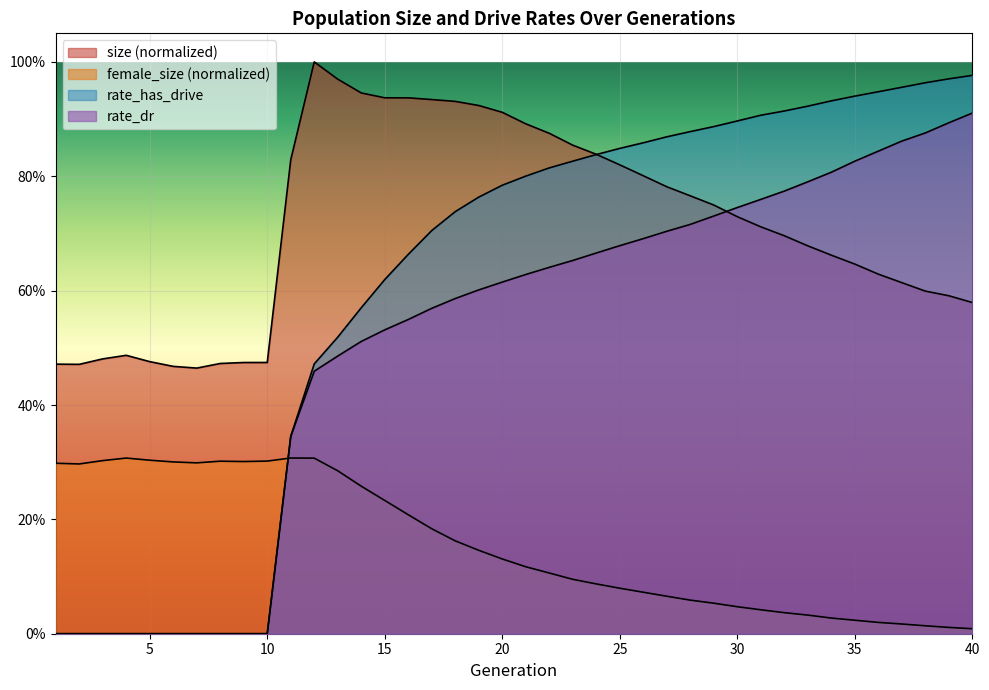

At which category does female_size reach its first local valley?

2